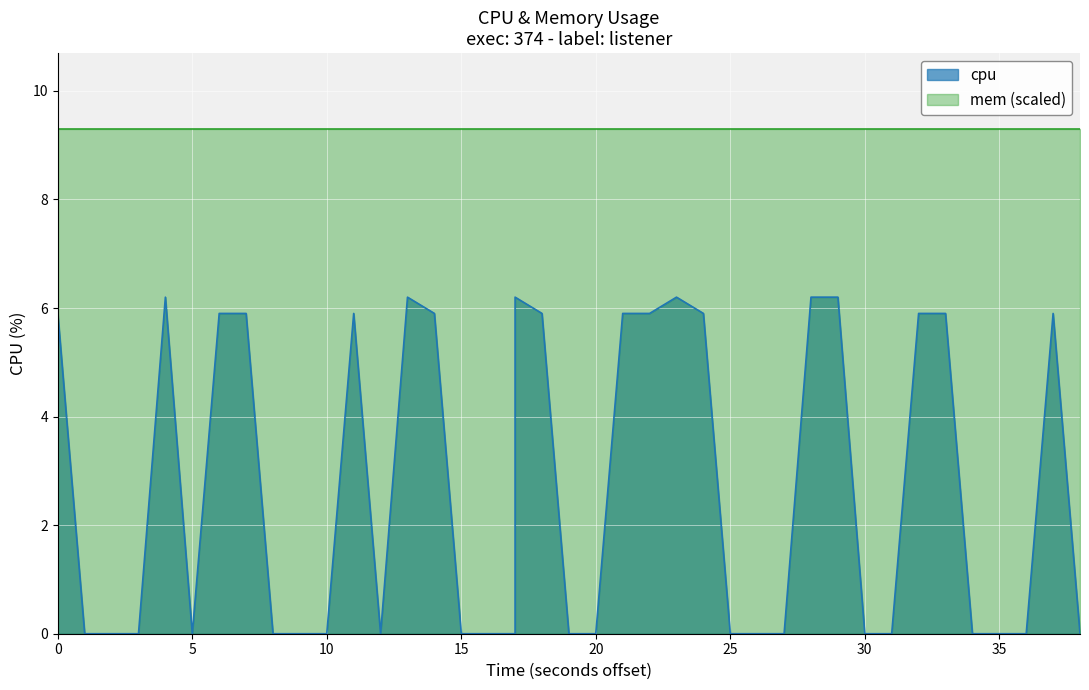

True or false: there are more than 1 points higher than both neighbors.

True